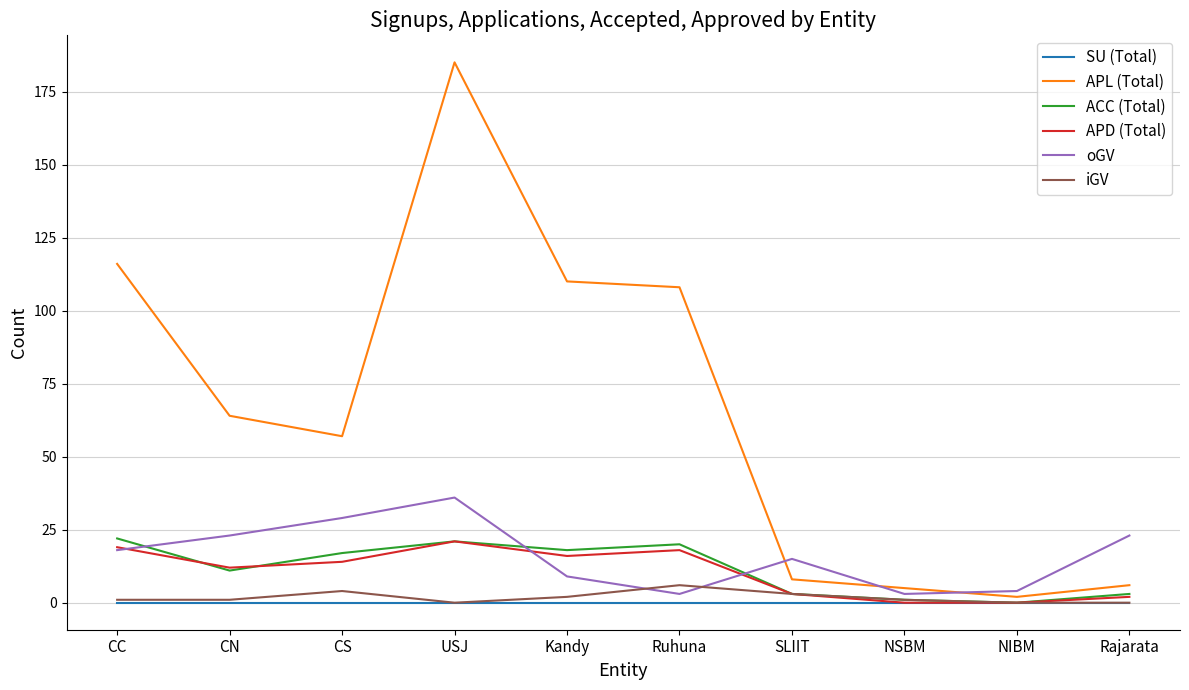

Reading left to right, what are all the values shown in this chart?

SU (Total): 0	0	0	0	0	0	0	0	0	0
APL (Total): 116	64	57	185	110	108	8	5	2	6
ACC (Total): 22	11	17	21	18	20	3	1	0	3
APD (Total): 19	12	14	21	16	18	3	0	0	2
oGV: 18	23	29	36	9	3	15	3	4	23
iGV: 1	1	4	0	2	6	3	1	0	0